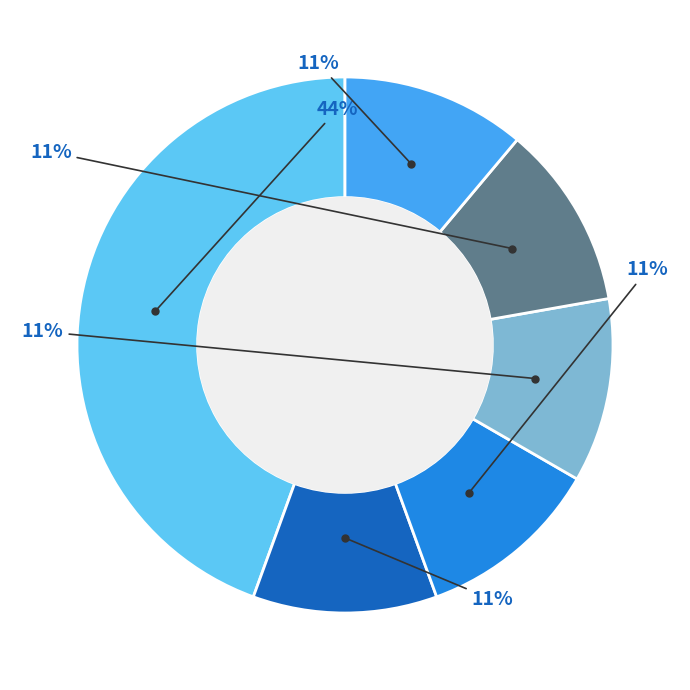

How many slices are in this pie chart?

6